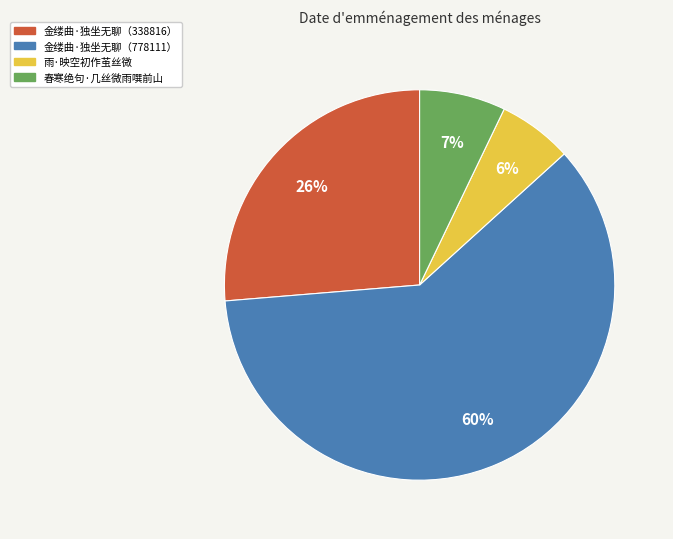

To the nearest percent, what is the average slice percentage?

25%